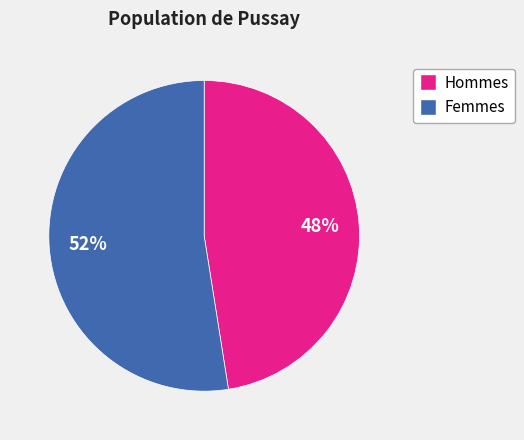

How many slices are in this pie chart?

2